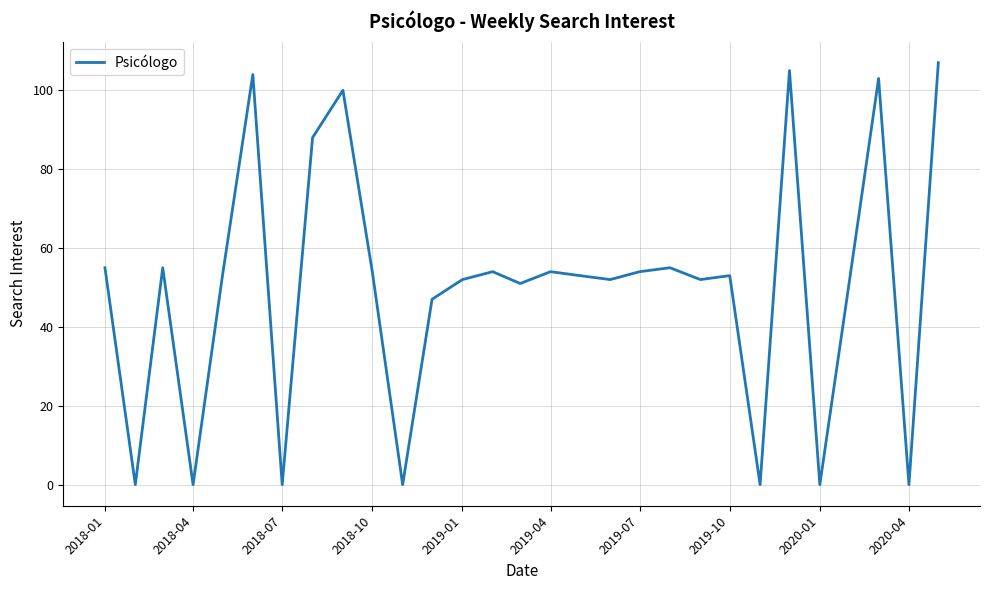

Reading right to left, transcribe all the data shown in this chart.

107	0	103	53	0	105	0	53	52	55	54	52	53	54	51	54	52	47	0	54	100	88	0	104	53	0	55	0	55